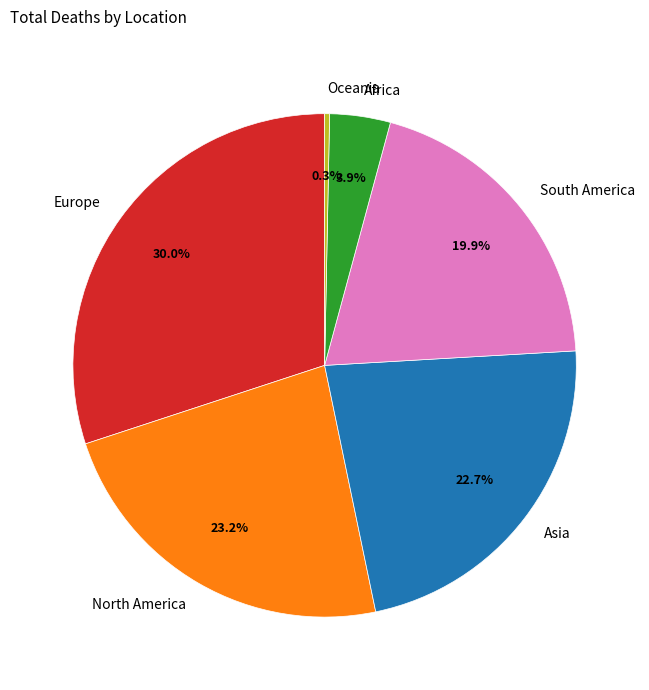

To the nearest percent, what is the combined percentage of Oceania and Europe?

30%